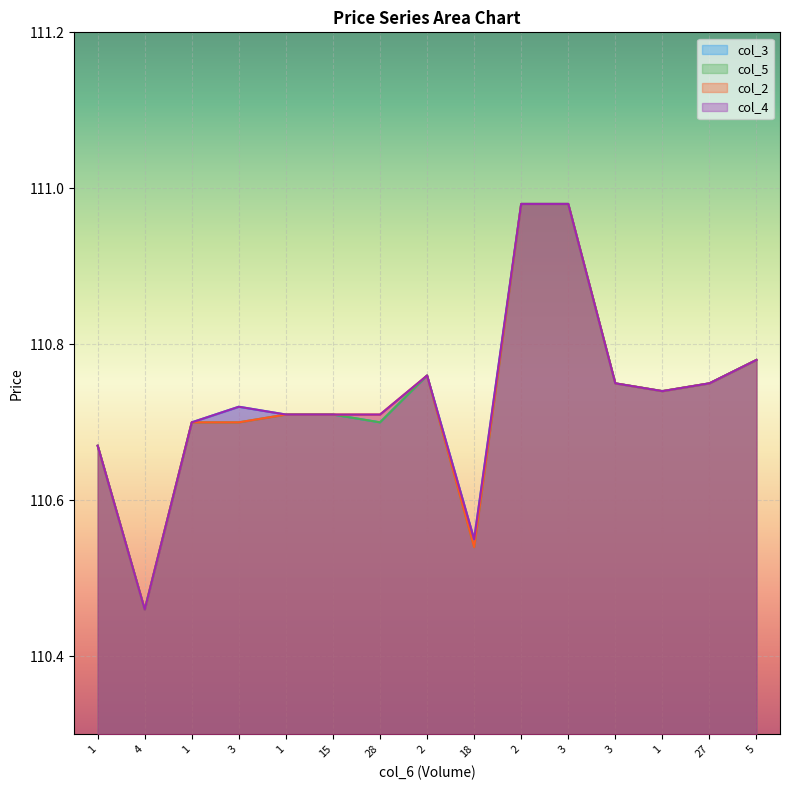

True or false: col_5 has a value of 33.7 at 15.

False